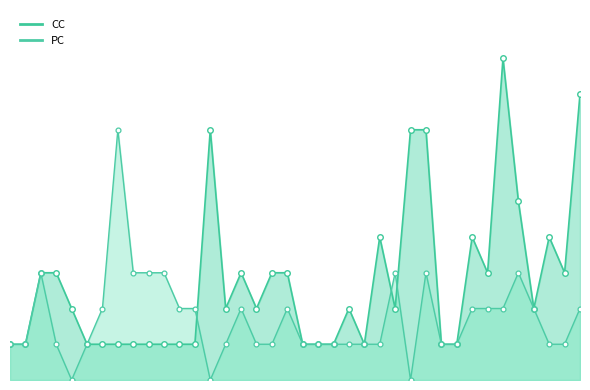

True or false: PC has a value of 1 at 5.

True